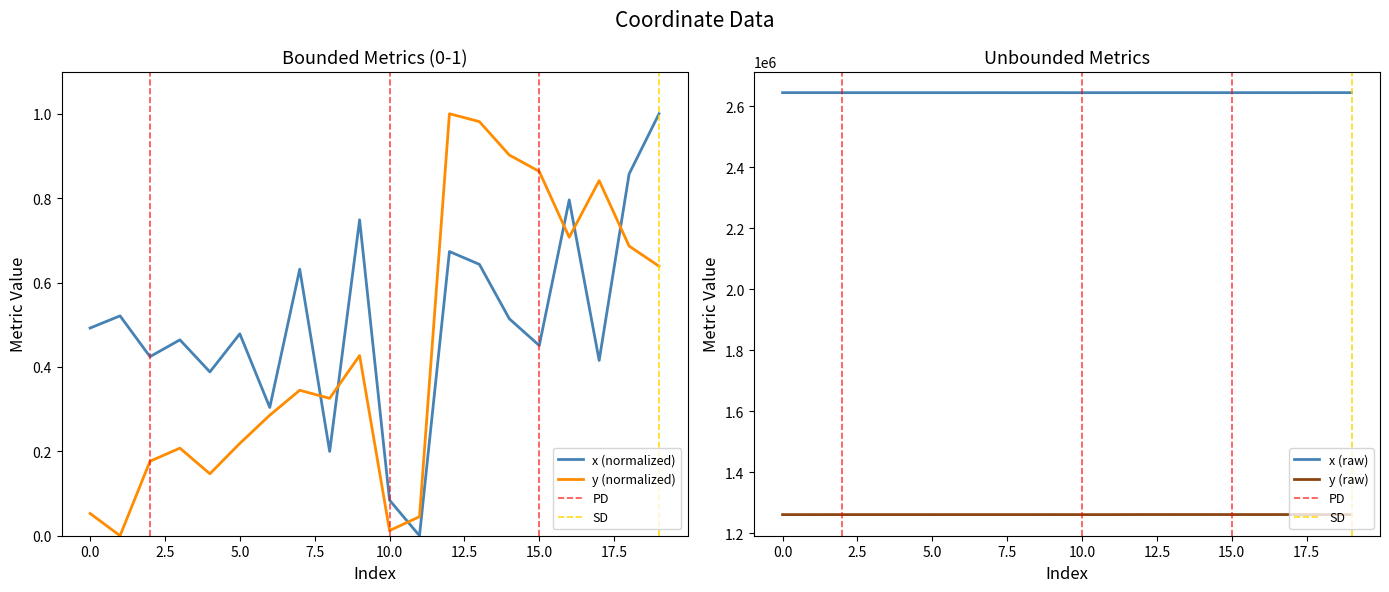

Rank the categories by y value from highest to lowest.

12, 13, 14, 15, 17, 16, 18, 19, 9, 7, 8, 6, 5, 3, 2, 4, 0, 11, 10, 1